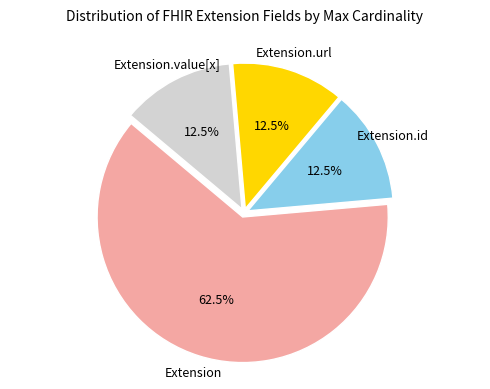

To the nearest percent, what is the average slice percentage?

25%